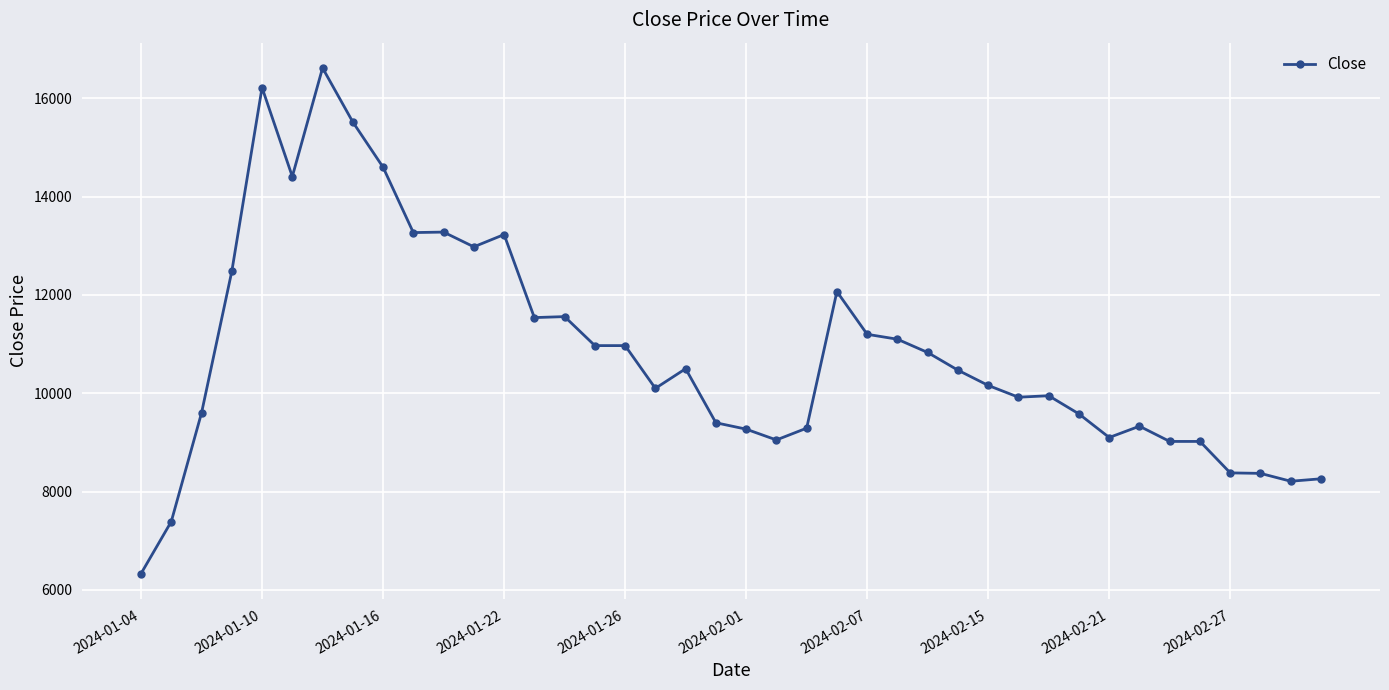

What is the greatest value displayed?

16620